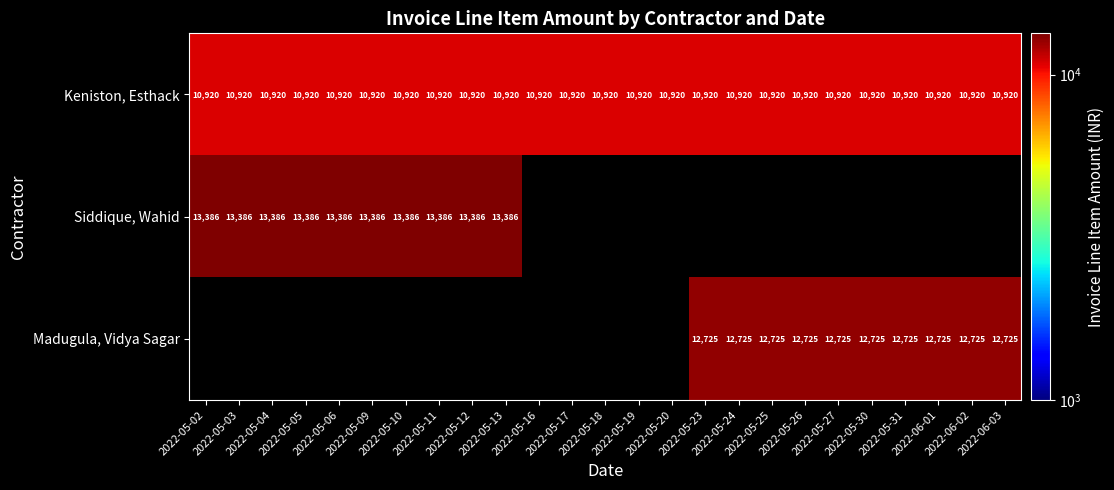

What is the lowest value of the Keniston, Esthack series?

10920